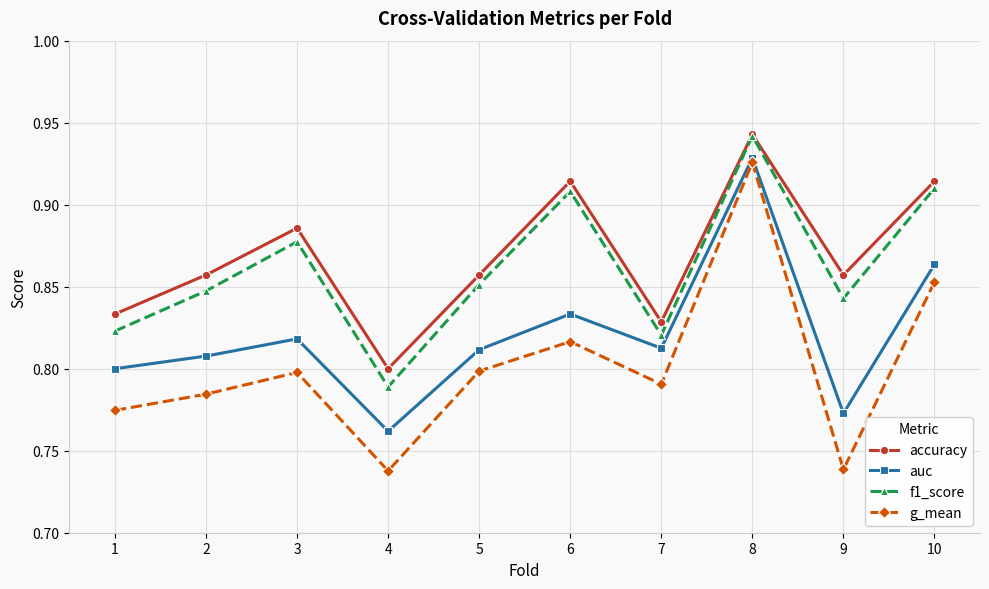

What are all the series names shown in the legend?

accuracy, auc, f1_score, g_mean